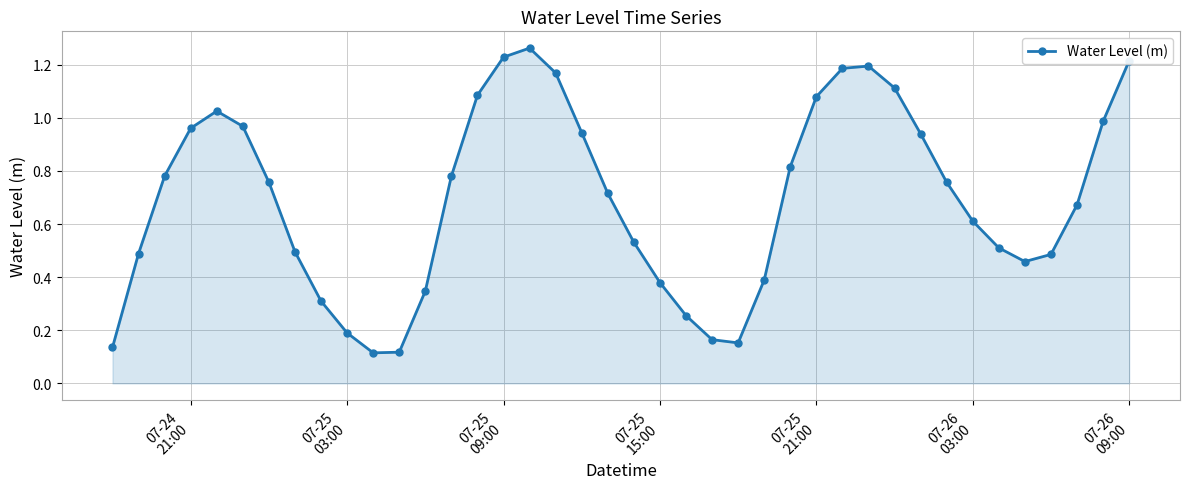

How many interior local valleys (lower than both neighbors) does the data have?

3